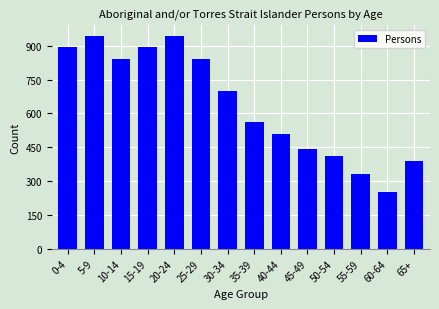

Where is the data nearest to the value 597?

35-39